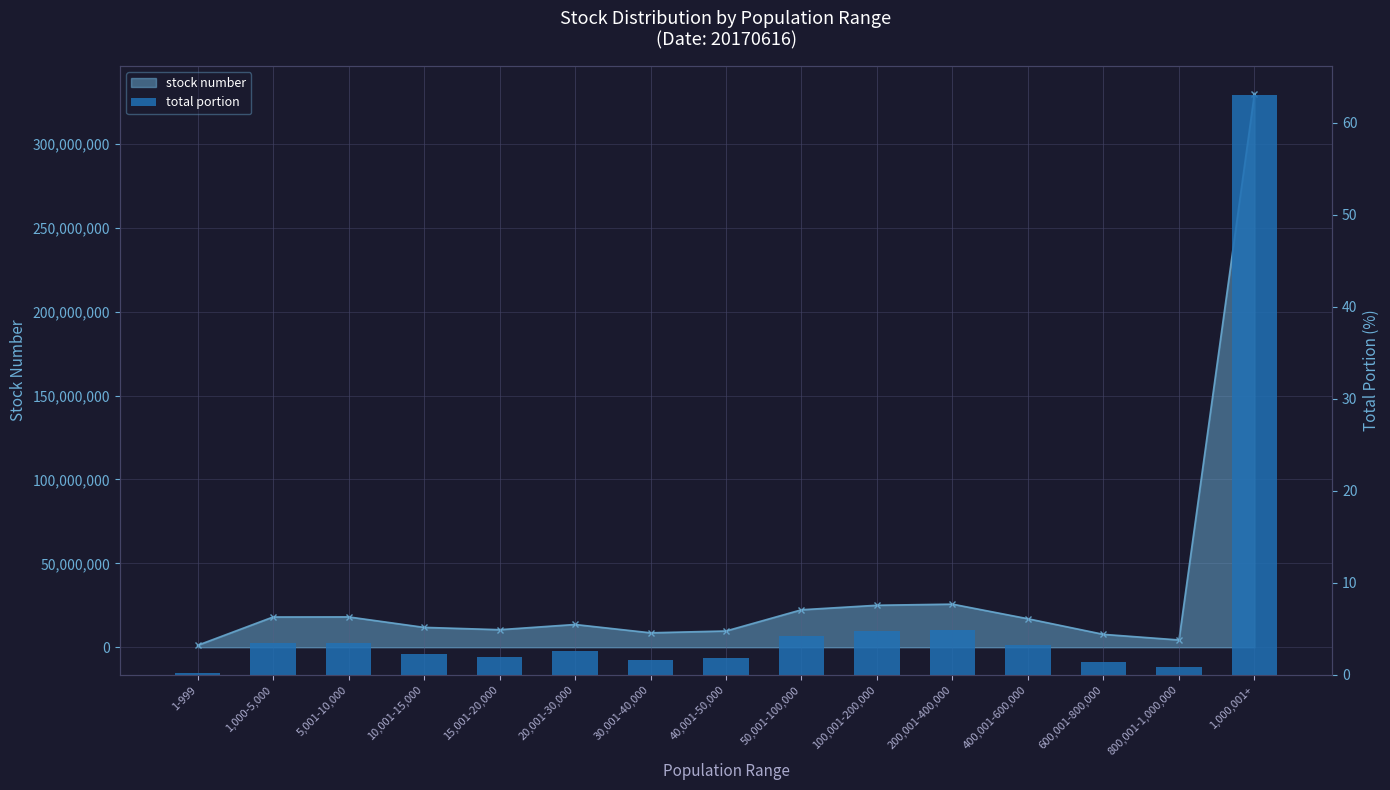

How many values exceed 2?

9